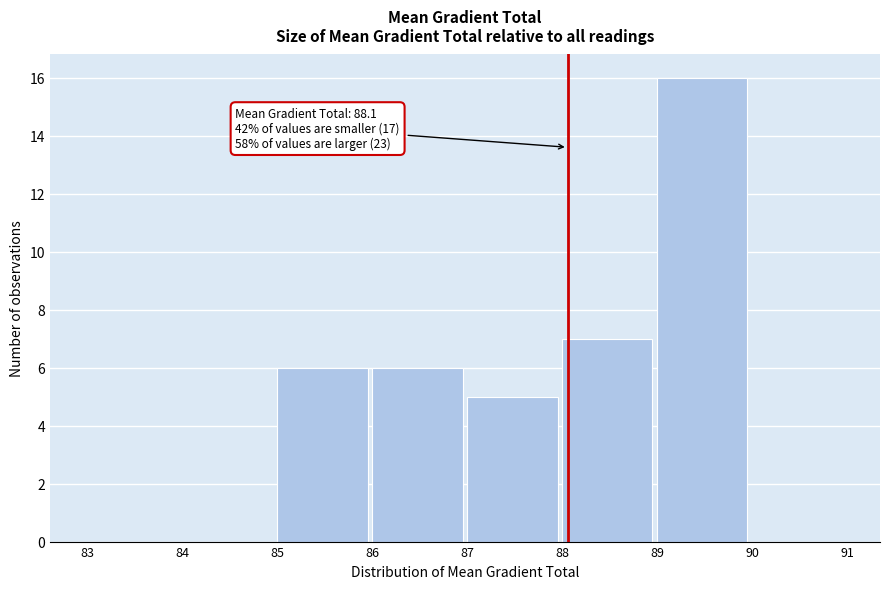

Over which range of the x-axis is the bar tallest?

89 to 90